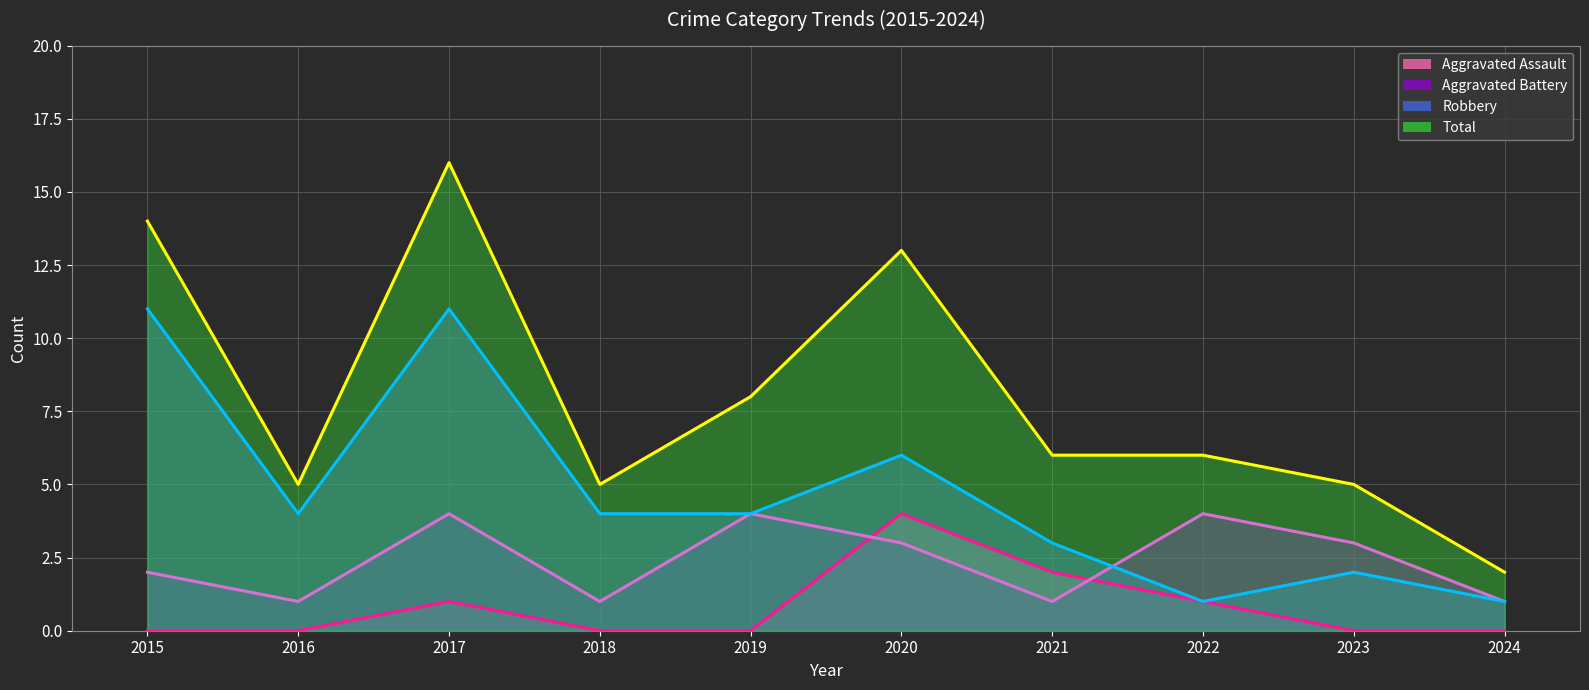

Is it true that Aggravated Assault equals 1 at 2017?

False